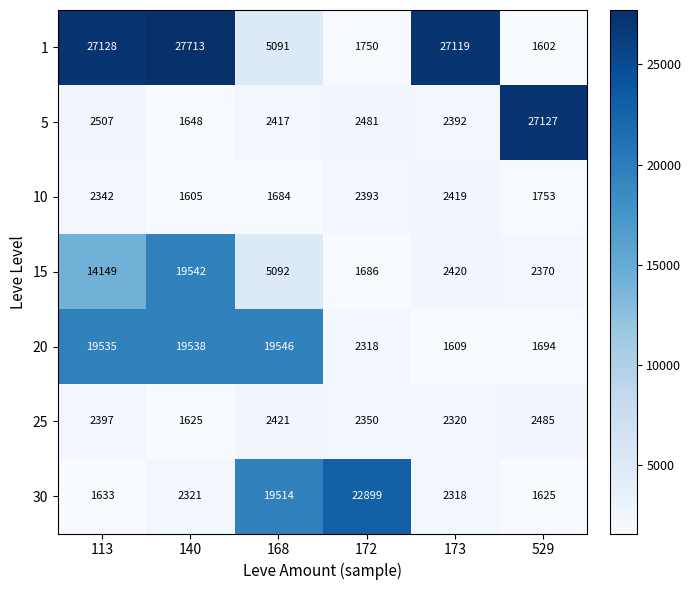

Is it true that 20 equals 19546 at 168?

True